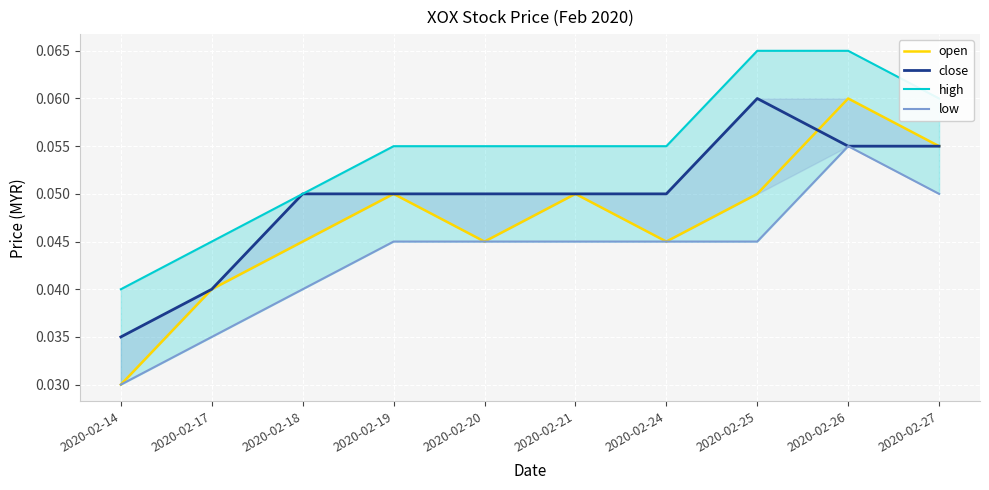

At which category does the chart reach its peak across all series?

2020-02-25